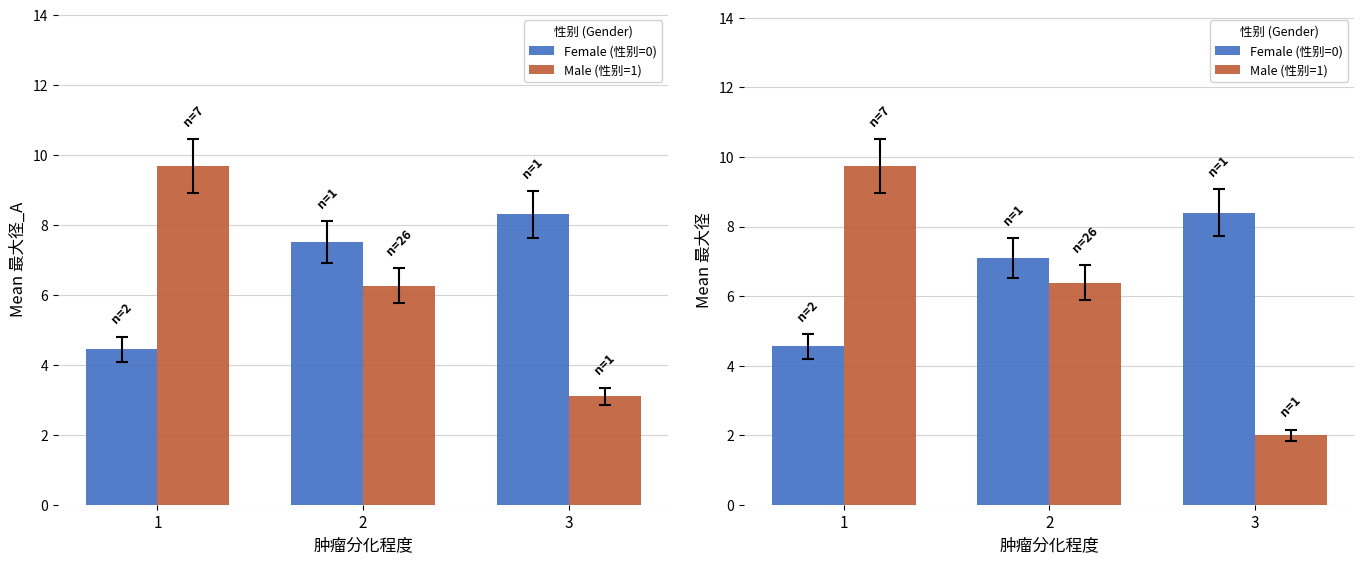

What is the total value across all series at 3?

10.4